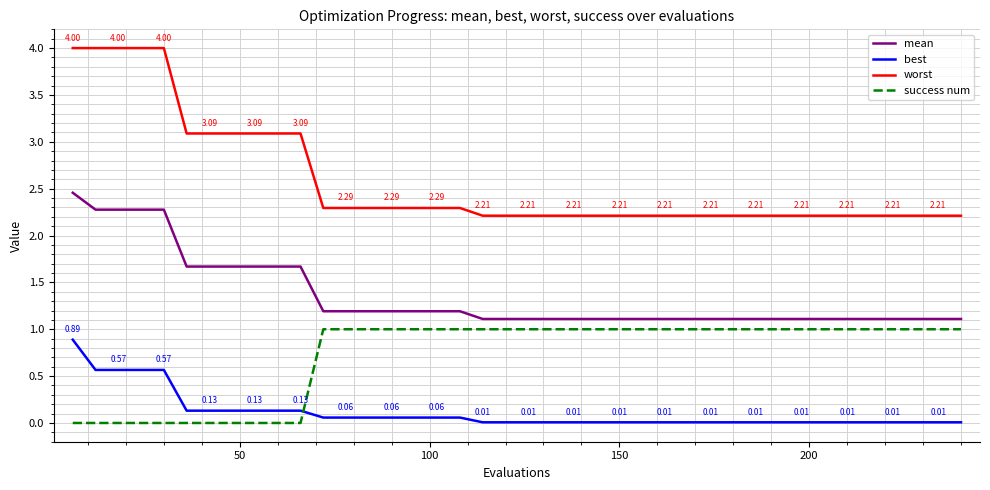

Which series has the widest spread of values?

worst